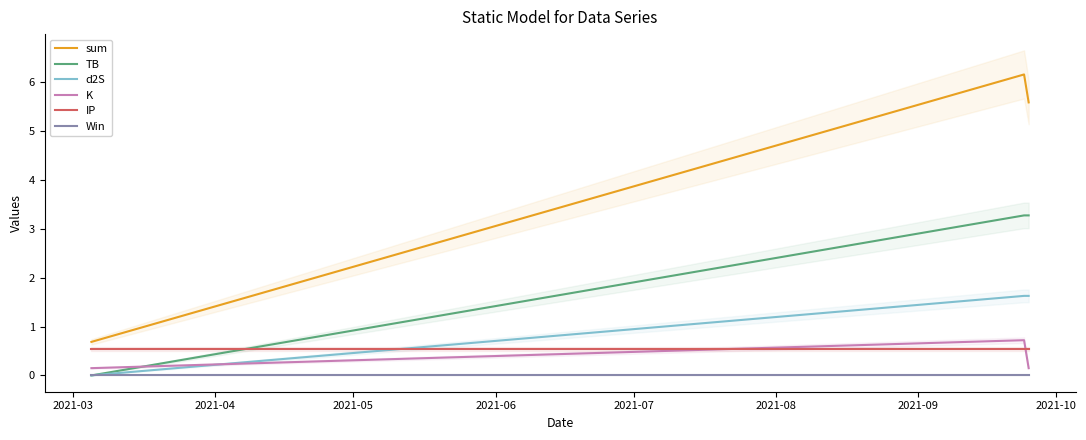

How many lines are shown in the chart?

6